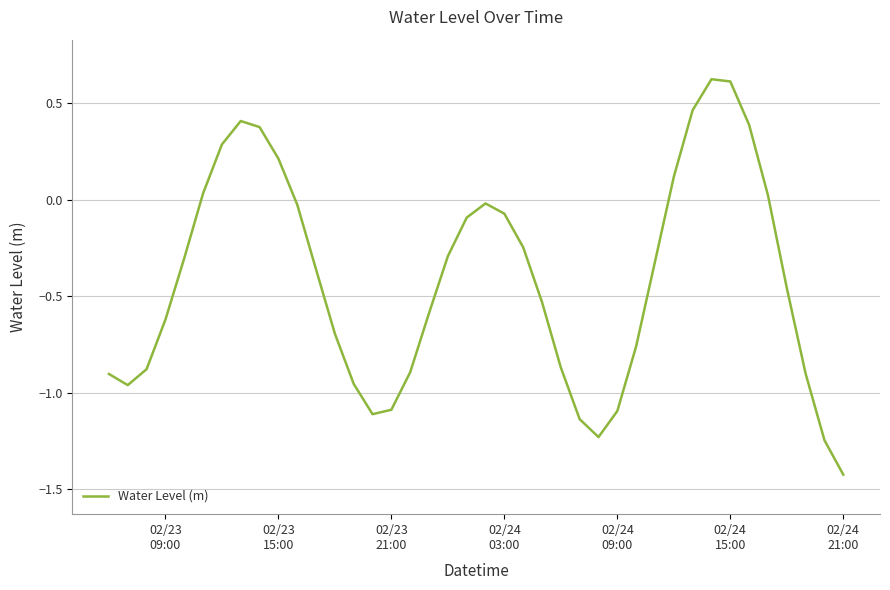

What is the difference between the maximum and minimum values?

2.1